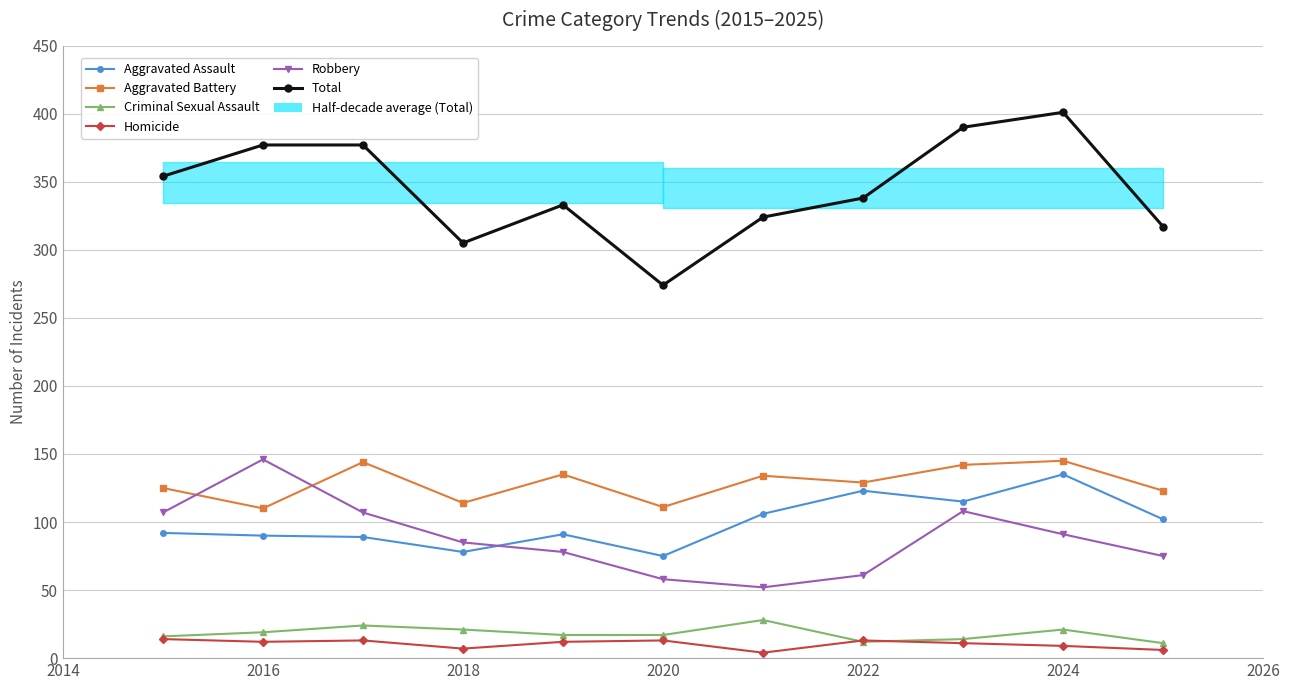

How many categories are shown in the chart?

11